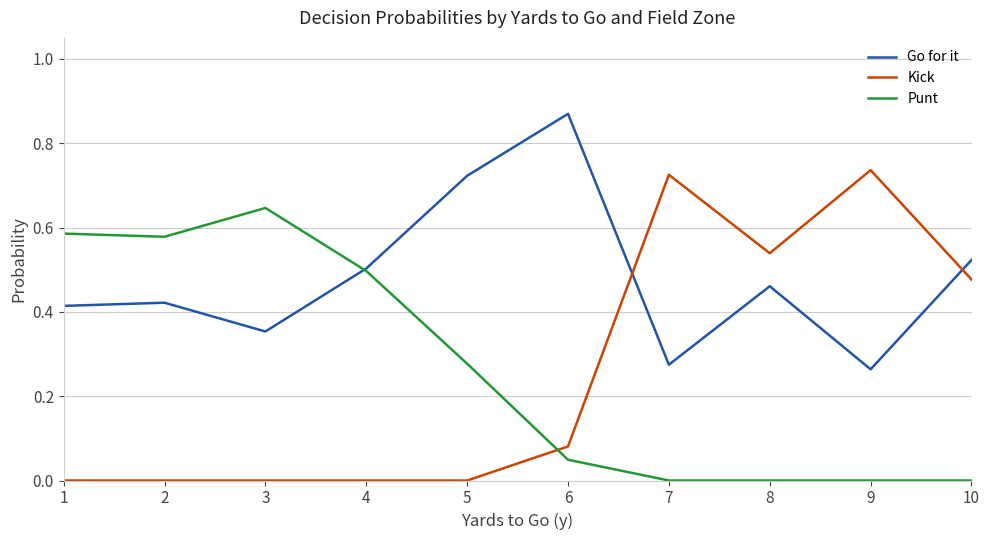

After their last crossing, which series has the higher values: Go for it or Kick?

Go for it